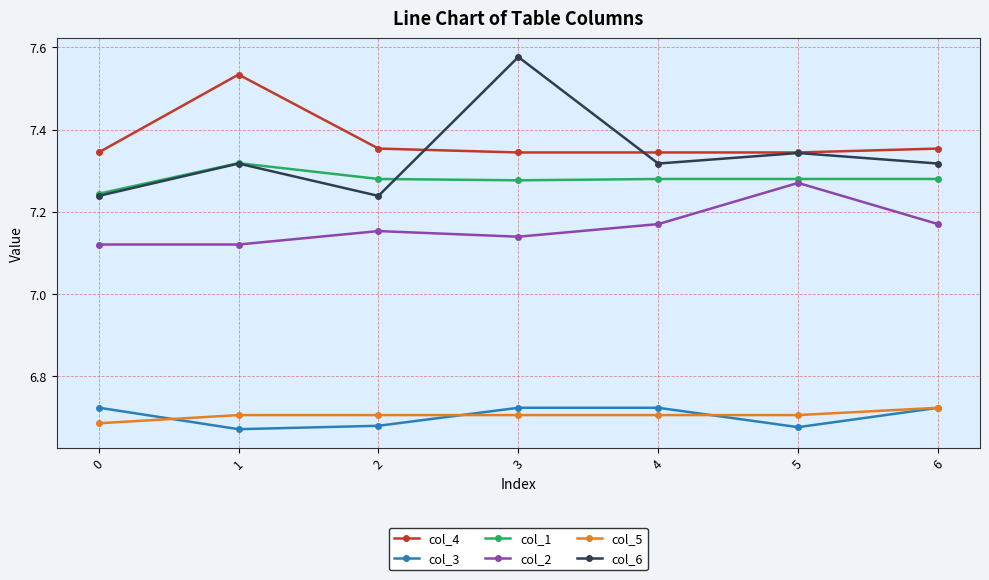

What is the total value across all series at 4?

42.5